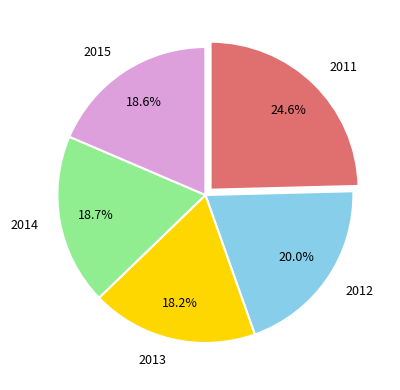

Is there a majority slice in this chart?

No